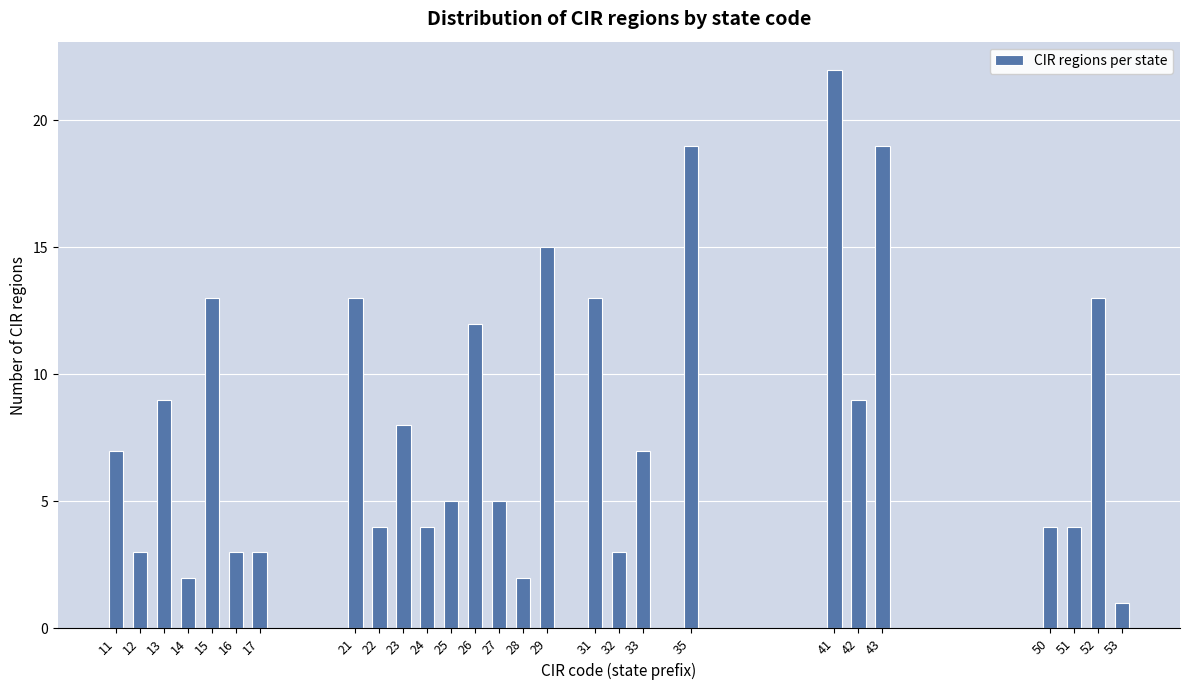

Reading left to right, transcribe all the data shown in this chart.

7	3	9	2	13	3	3	13	4	8	4	5	12	5	2	15	13	3	7	19	22	9	19	4	4	13	1